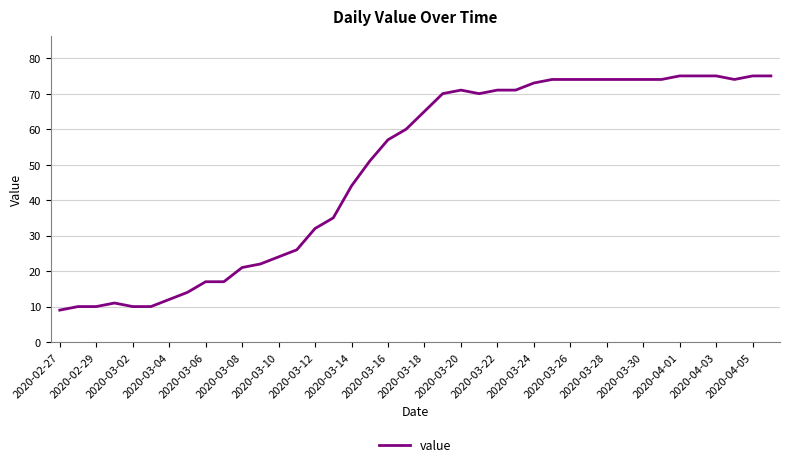

What is the maximum value shown in the chart?

75